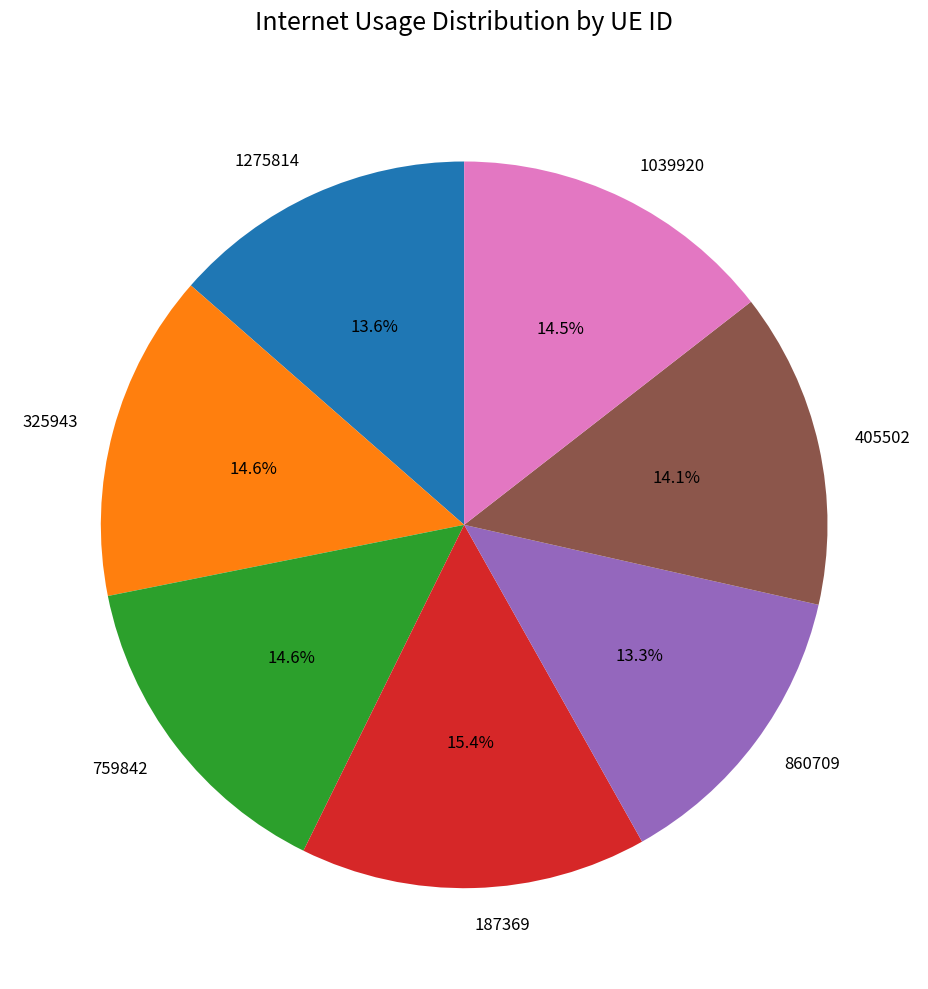

What percentage is the 187369 slice, to the nearest percent?

15%